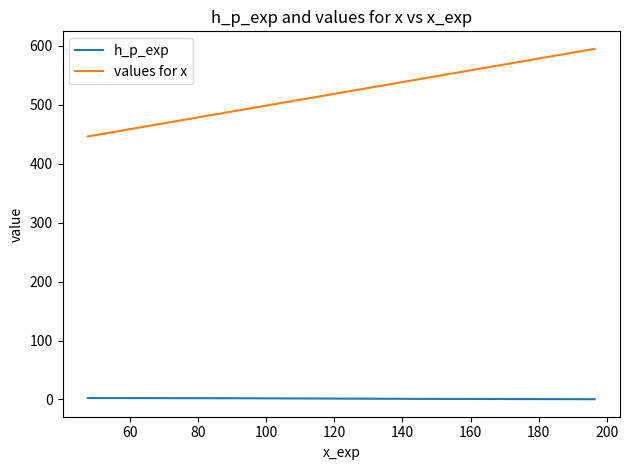

Which series has the largest total across all categories?

values for x